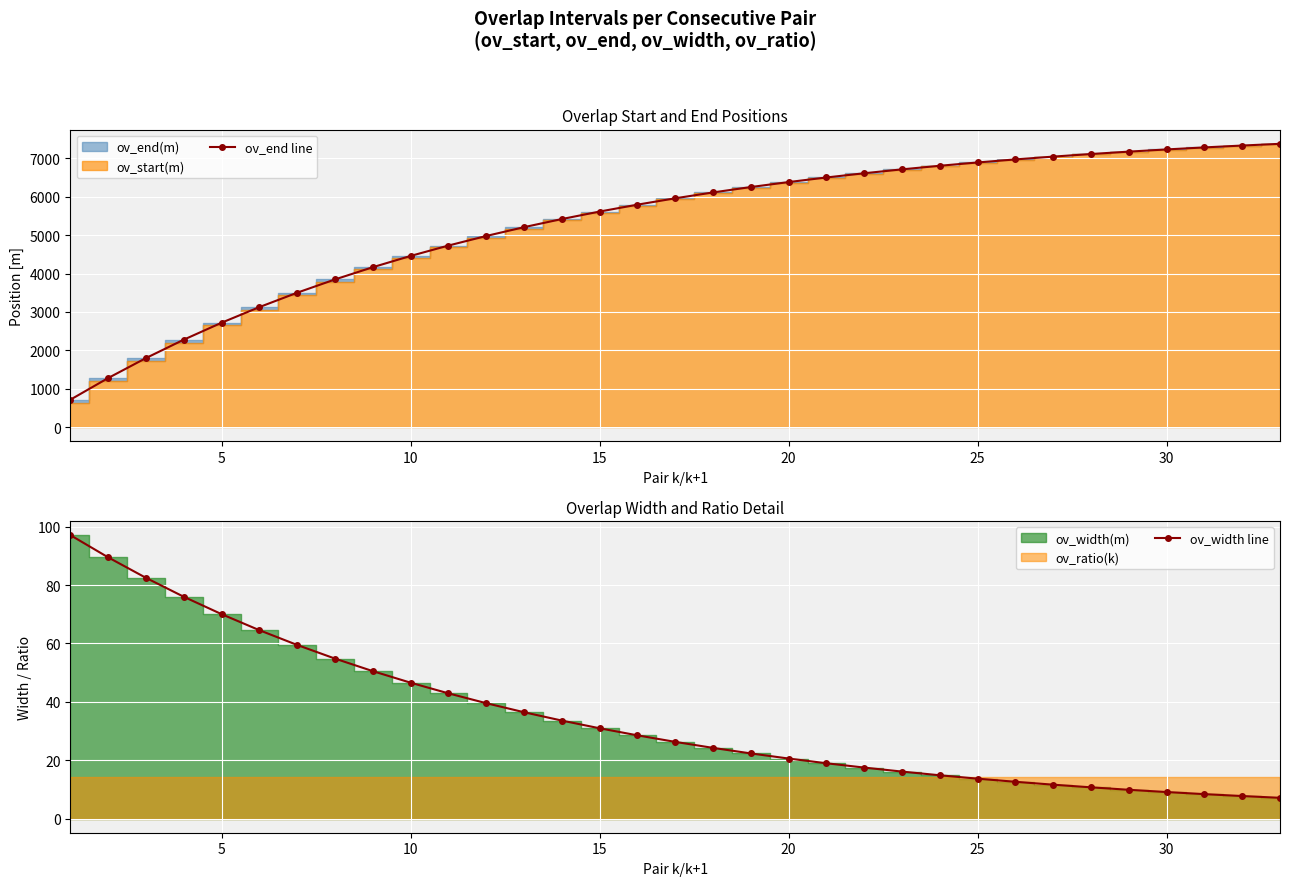

What is the lowest value of the ov_end line series?

717.2